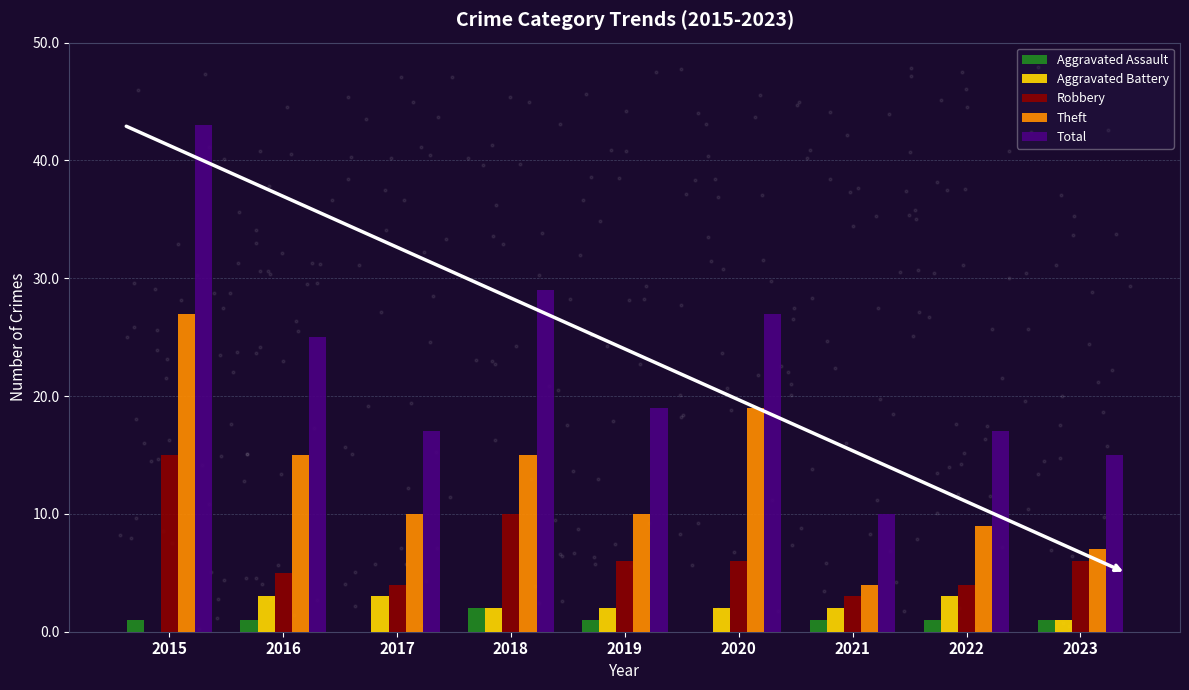

Is the value of Robbery at 2016 greater than the value of Theft at 2020?

No